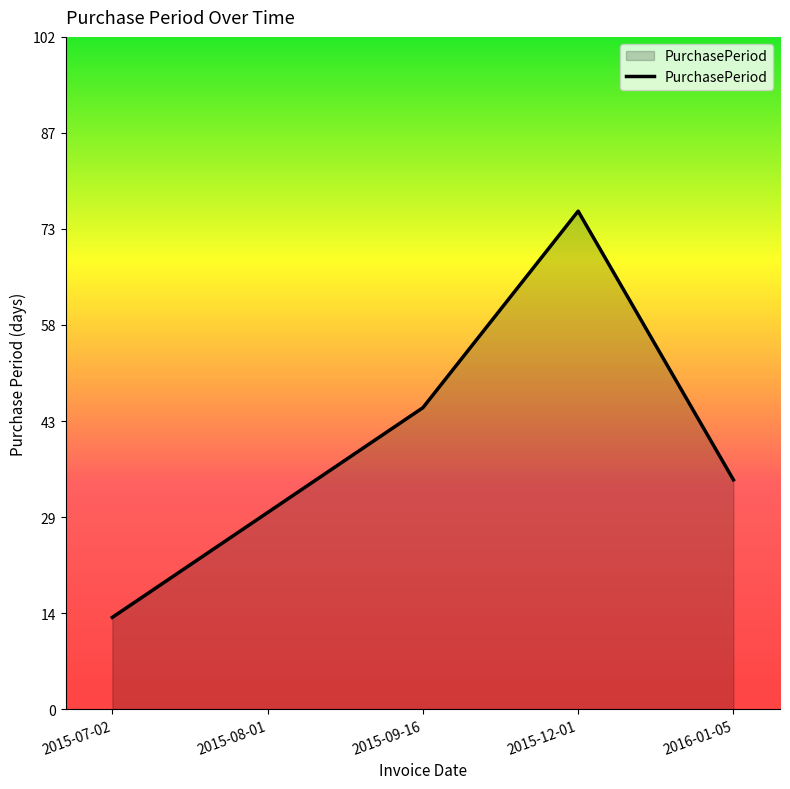

The chart shows a value of 30 at 2015-08-01. True or false?

True